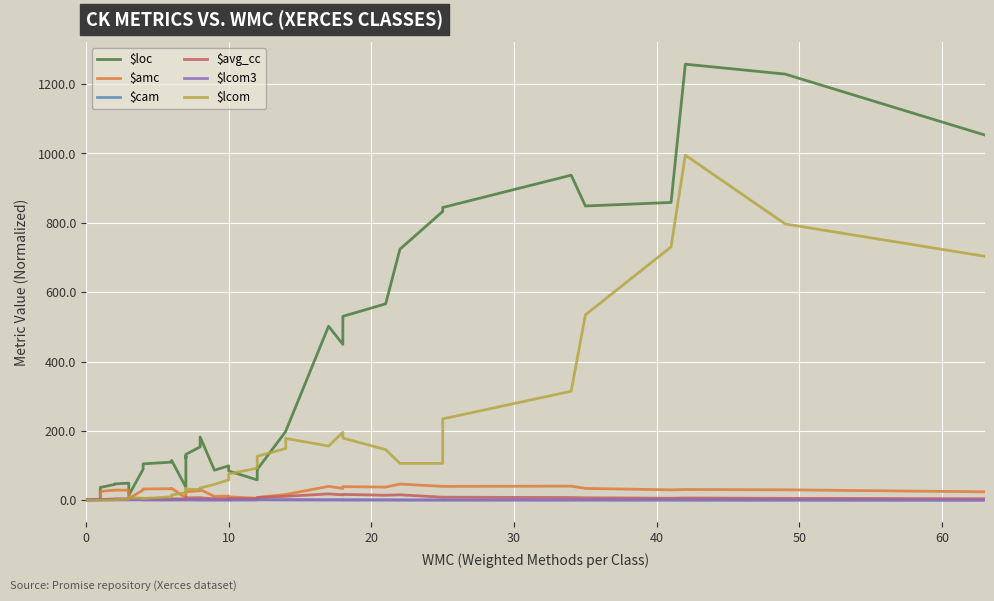

Reading left to right, what are all the values shown in this chart?

$loc: 1.0	2.9	37.0	45.6	47.1	49.4	48.1	14.6	89.3	99.7	105.0	110.0	115.0	37.7	127.7	121.1	132.3	154.0	182.3	86.7	99.4	84.4	58.9	94.0	88.7	198.7	199.6	501.9	449.6	530.3	566.4	723.9	832.7	844.1	937.3	848.4	858.7	1257.3	1228.7	1052.9
$amc: 1.0	1.9	25.5	29.3	29.2	29.2	28.3	4.7	29.5	31.0	32.6	33.5	34.4	6.8	24.4	22.9	24.6	27.6	31.0	11.0	12.4	9.8	5.9	8.2	8.2	16.7	16.7	40.1	34.3	39.3	38.0	46.7	40.1	40.1	40.8	34.2	30.0	31.1	30.1	24.4
$cam: 1.0	1.4	1.7	2.0	1.8	1.7	1.7	1.6	1.5	1.4	1.4	1.3	1.3	1.3	1.1	1.1	1.1	1.0	0.9	1.0	0.9	0.9	1.1	1.2	1.3	1.3	1.1	0.9	1.0	0.9	0.9	0.8	0.7	0.6	0.6	0.6	0.6	0.6	0.4	0.3
$avg_cc: 1.0	1.5	2.0	3.7	4.3	4.3	4.8	5.3	4.4	4.4	4.4	4.3	4.1	4.2	7.1	7.1	7.0	7.2	7.0	4.5	4.7	4.9	4.9	8.0	8.0	11.4	11.4	18.4	15.7	16.9	14.5	15.8	8.8	8.9	7.8	7.1	5.9	6.5	5.6	4.4
$lcom3: 1.0	1.2	1.2	1.2	1.2	1.1	1.2	1.6	1.3	1.1	0.9	0.9	0.9	1.1	1.2	1.5	1.3	1.1	0.9	0.7	0.7	0.9	1.1	1.3	1.7	1.5	1.5	1.3	1.3	1.1	1.0	0.8	0.8	0.8	0.8	0.9	0.9	0.9	0.6	0.4
$lcom: 0.0	0.0	0.0	1.0	2.0	3.0	5.0	7.0	6.0	6.0	5.0	10.0	15.0	22.0	25.3	34.7	32.3	30.7	35.3	46.0	58.7	76.0	92.7	111.3	126.7	149.3	178.3	156.3	196.0	179.3	146.0	106.3	106.3	234.7	314.3	534.7	730.7	995.0	796.7	703.3